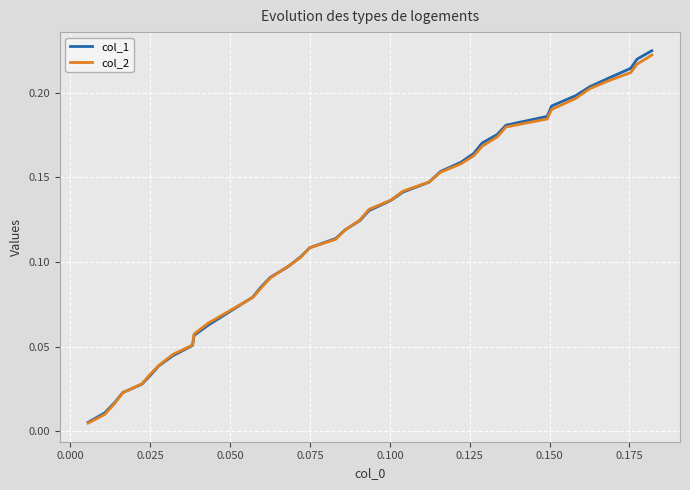

True or false: col_2 has more than 2 interior local peaks.

False